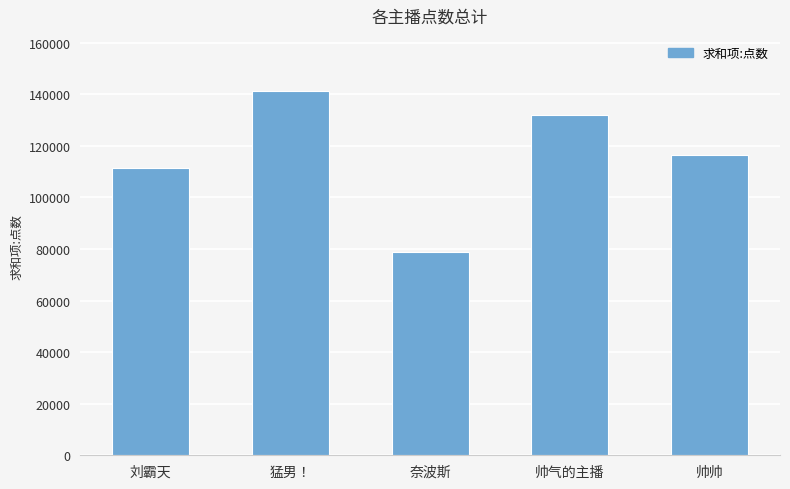

List the labels in order of value, smallest first.

奈波斯, 刘霸天, 帅帅, 帅气的主播, 猛男！